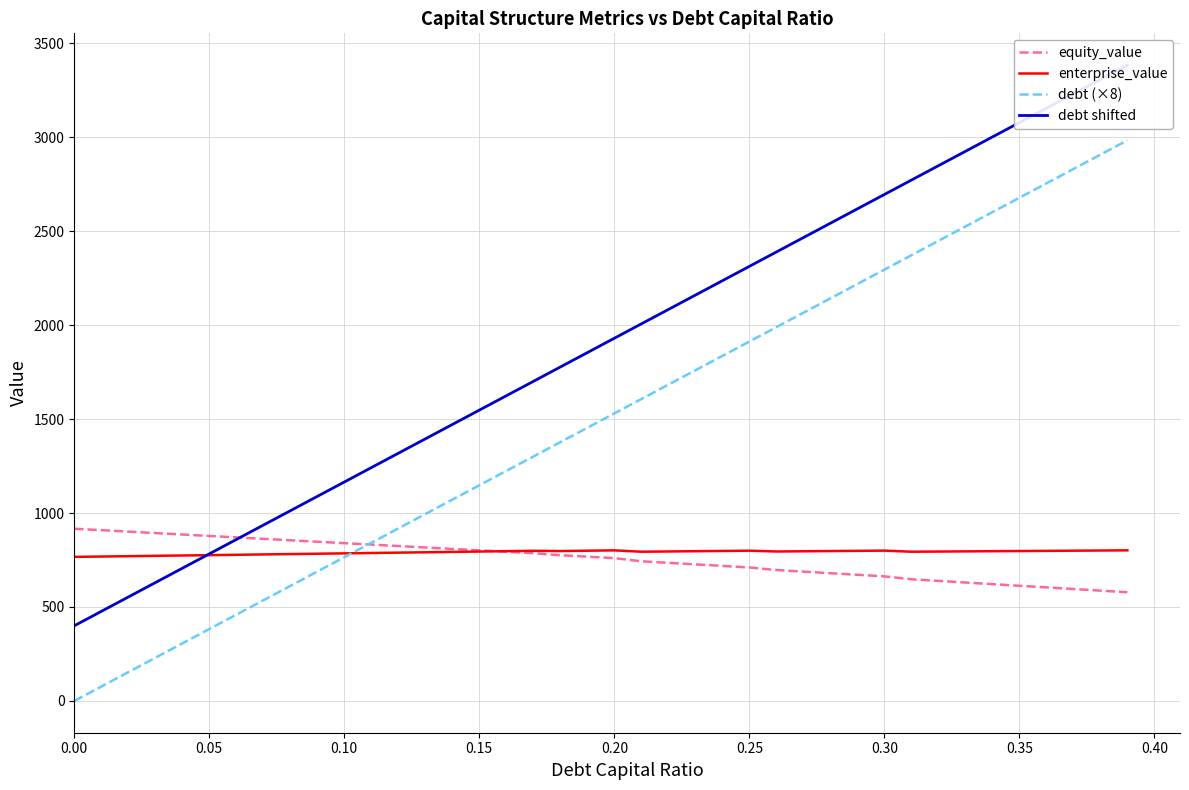

The equity_value series shows 916.5 at 0.00. True or false?

True